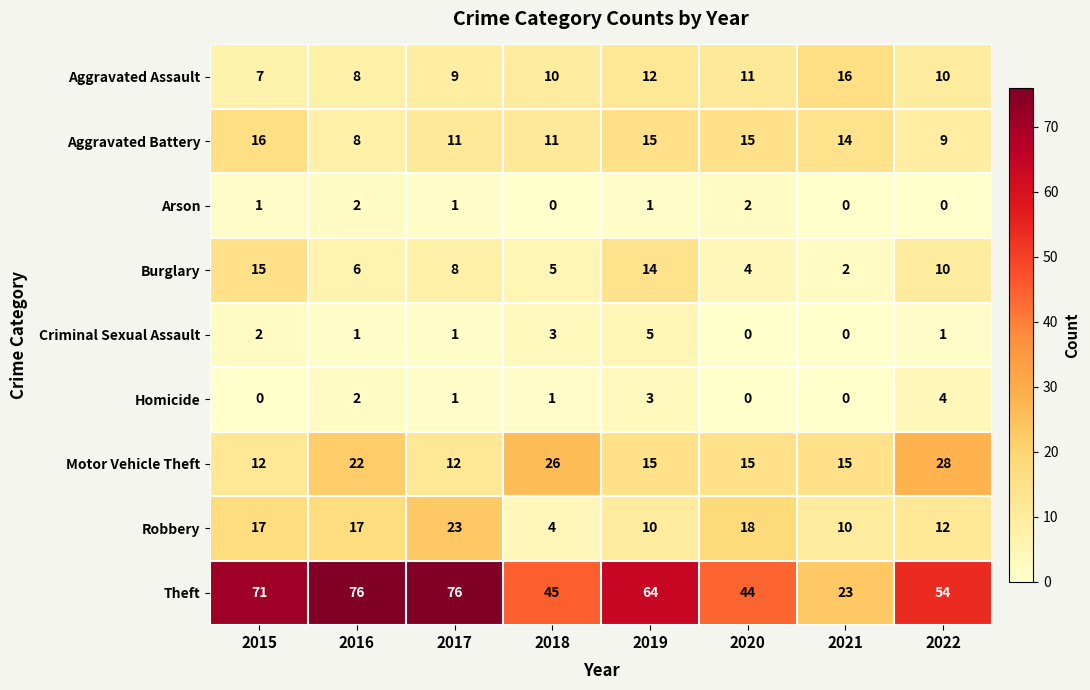

True or false: Theft has a value of 44 at 2020.

True